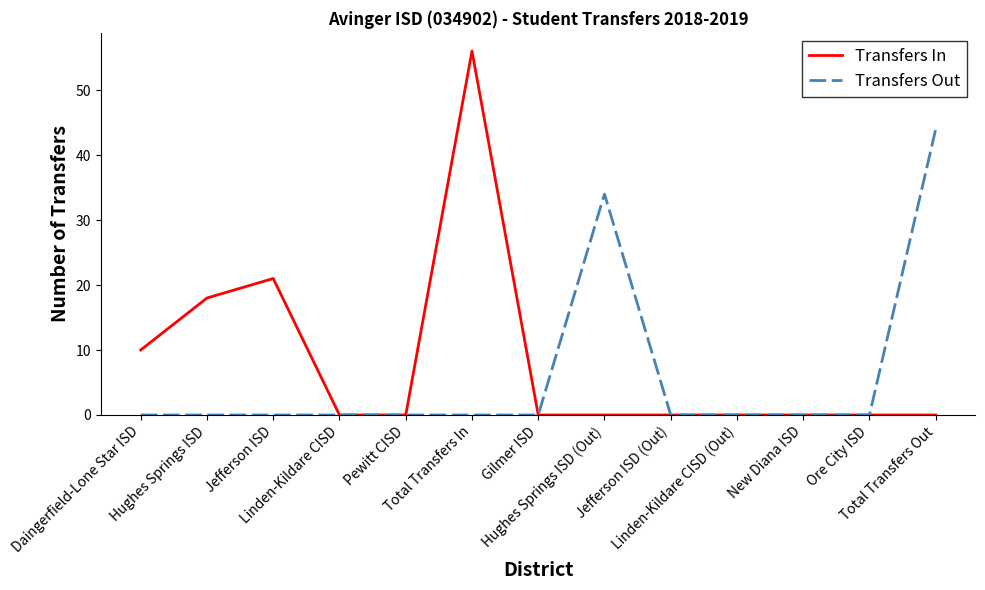

Does the chart display data point markers on the line(s)?

No